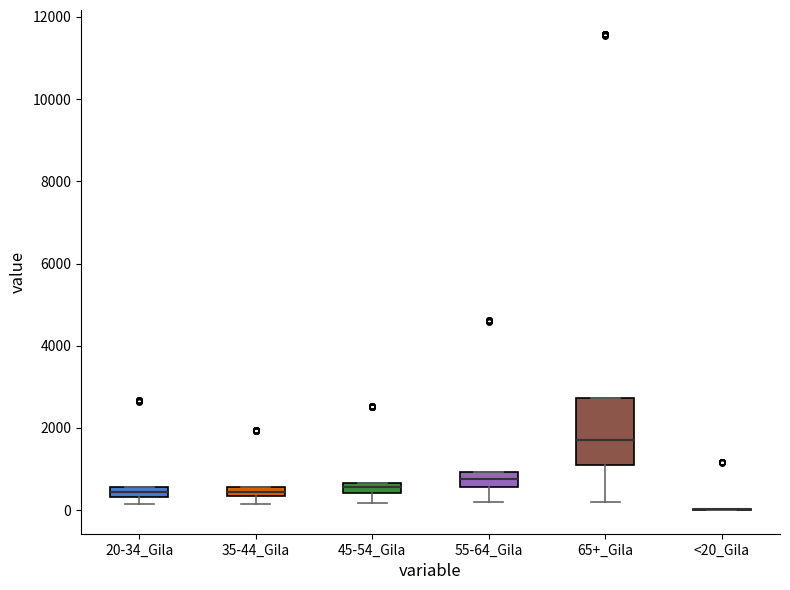

Which box is the tallest, from its lower edge to its upper edge?

65+_Gila